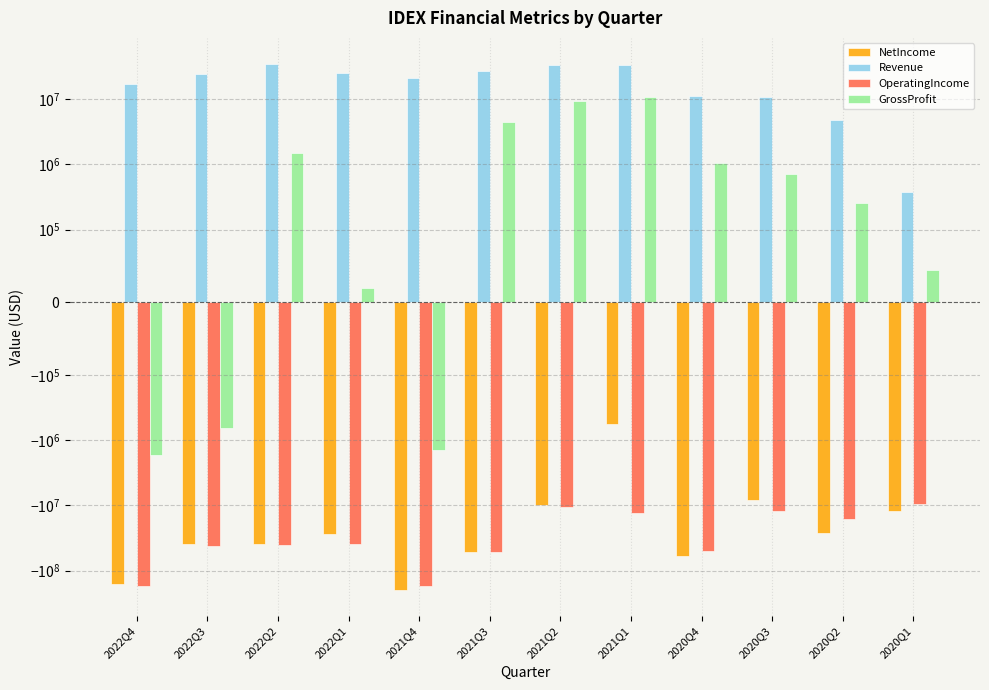

The GrossProfit series shows 10842000 at 2021Q1. True or false?

True